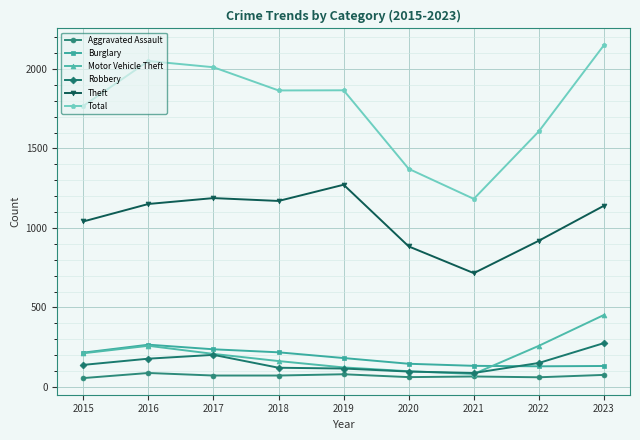

What is the maximum value for Aggravated Assault?

88